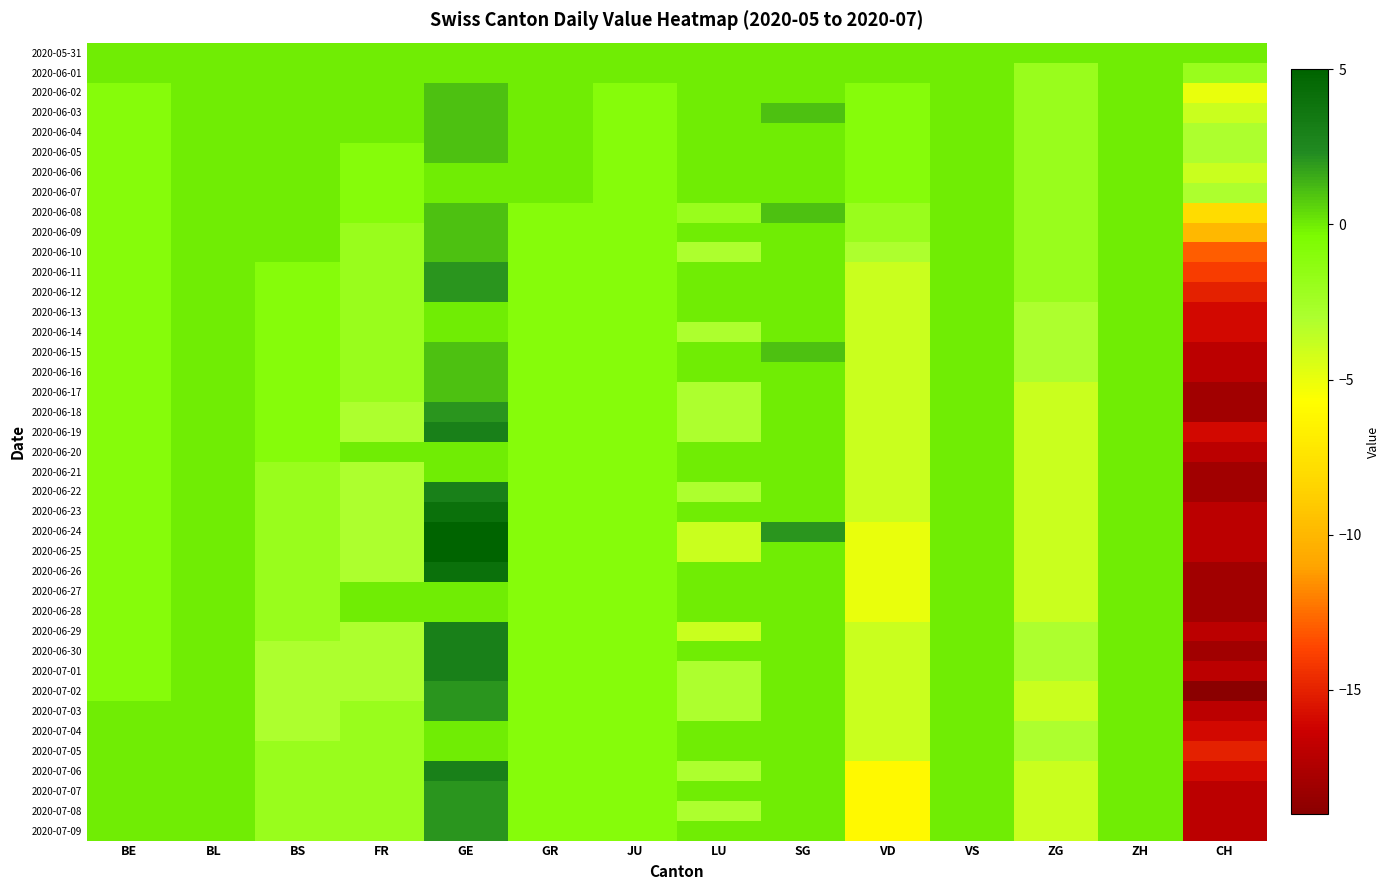

Which series has the largest range (max minus min)?

2020-06-24